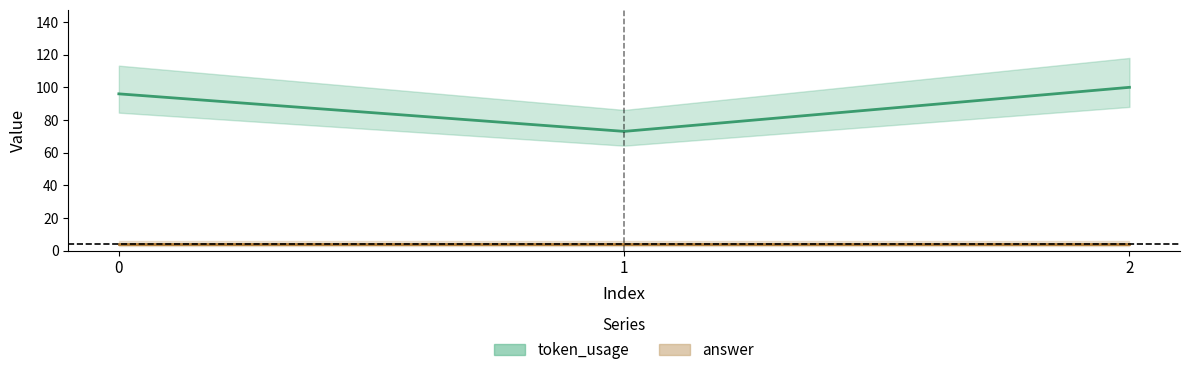

What is the average value?

90